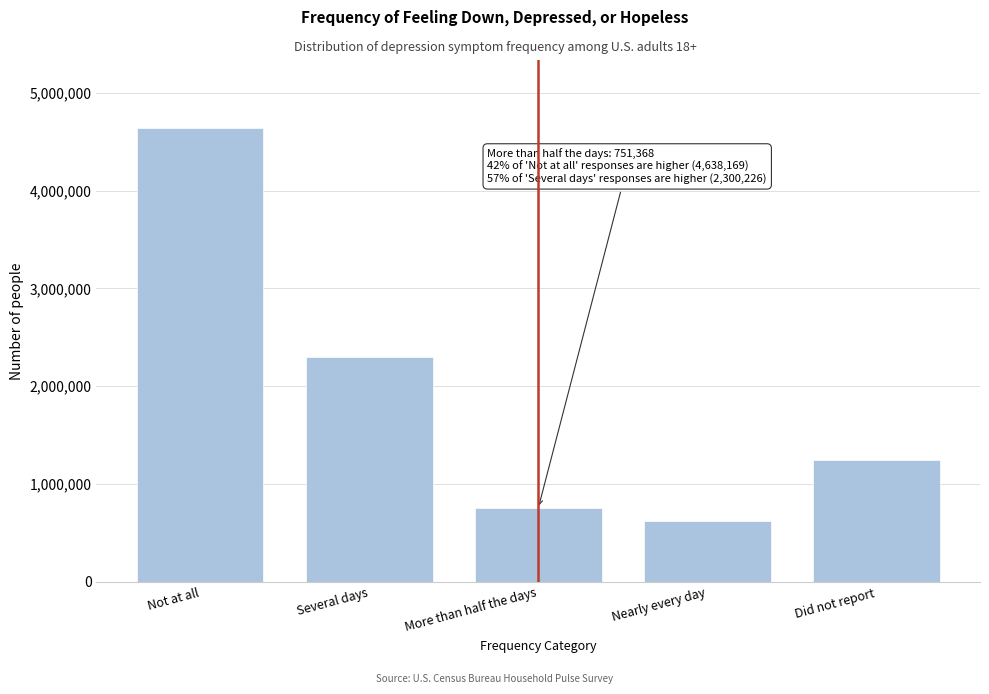

Reading left to right, transcribe all the data shown in this chart.

Not at all=4638169	Several days=2300226	More than half the days=751368	Nearly every day=619308	Did not report=1242049